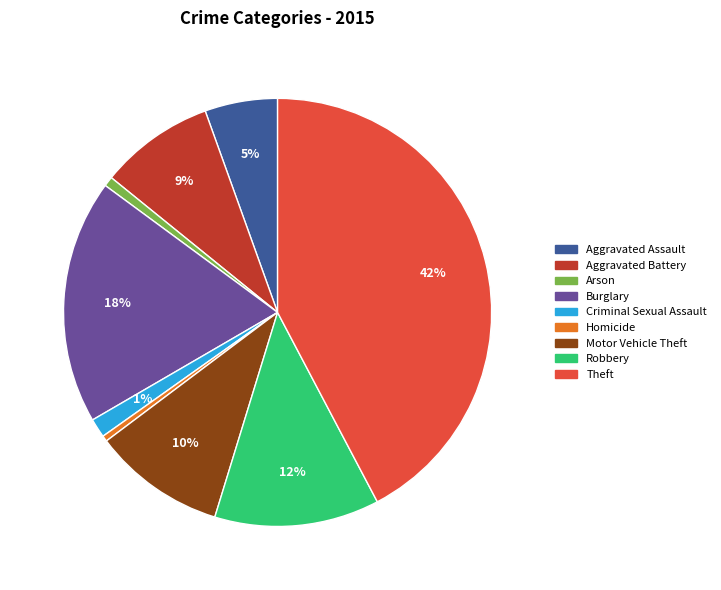

What is the ratio of the value at Robbery to the value at Burglary?

0.7